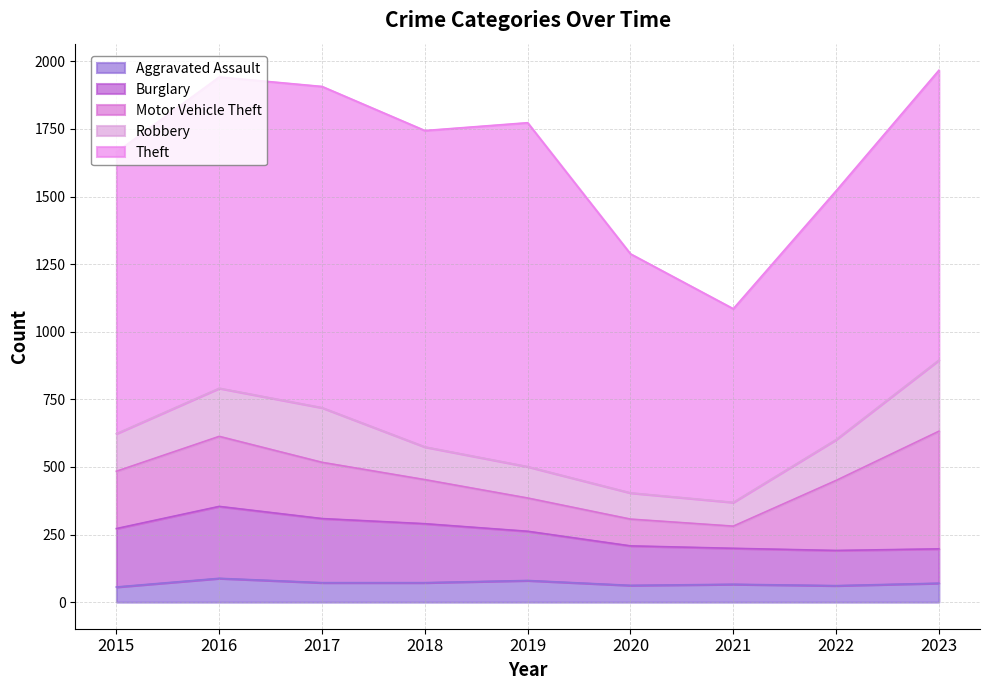

How many data points in Burglary are less than 182?

4